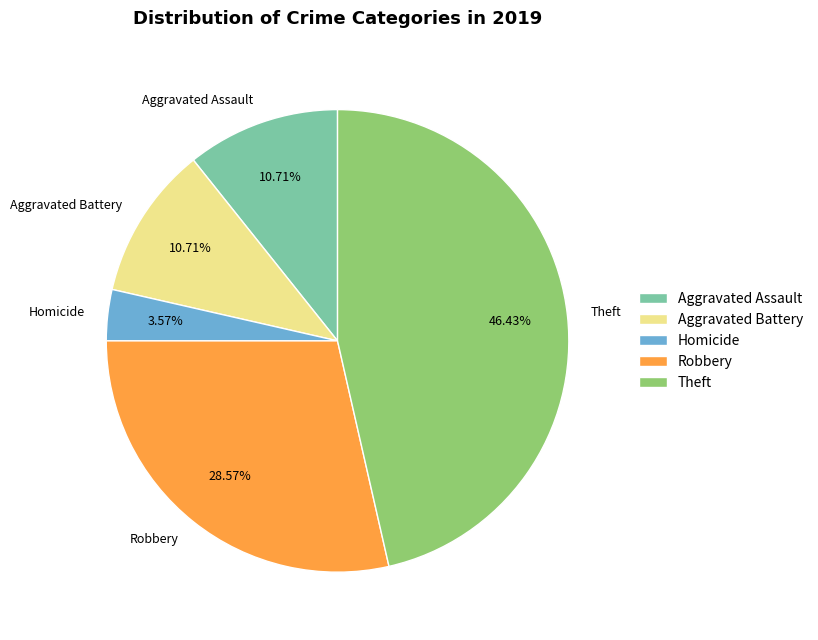

Is the sum of Aggravated Battery and Theft greater than half?

Yes